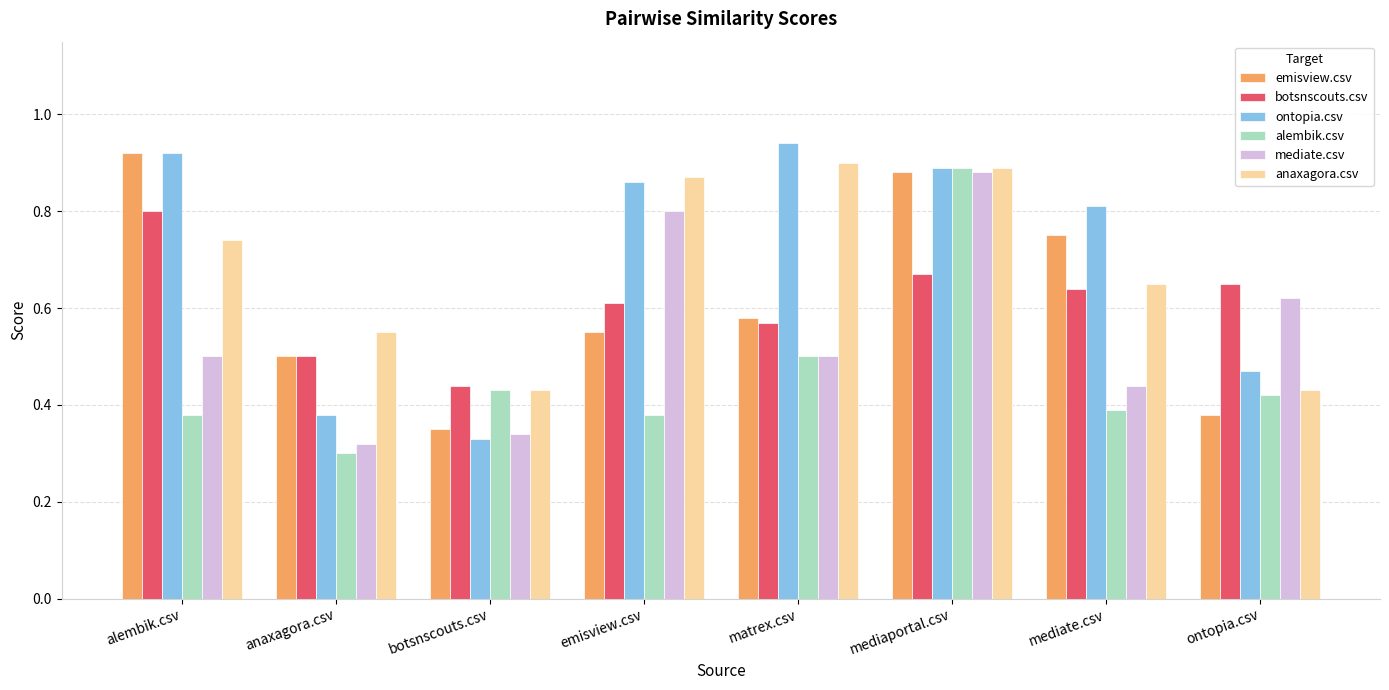

How many bars are there in total?

48